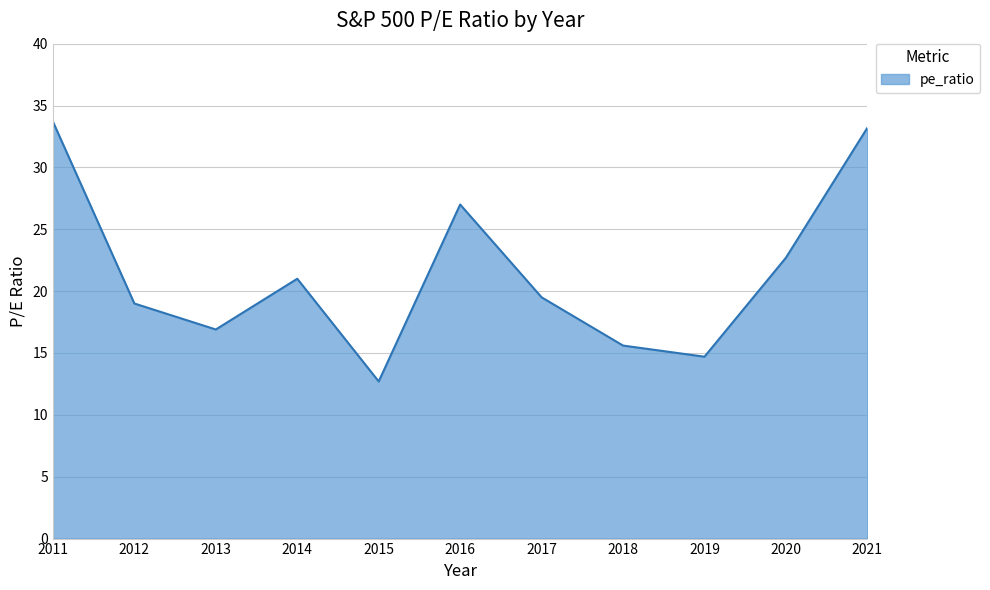

True or false: the data shows 12.7 at 2015.

True